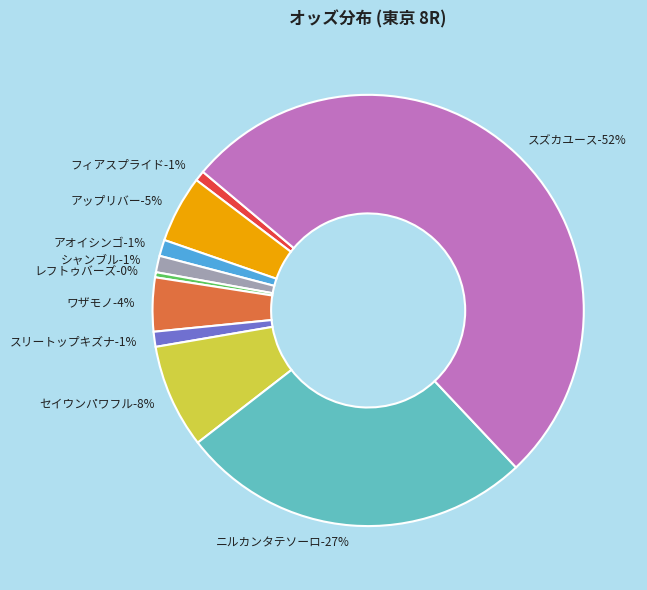

Approximately how many times larger is the value at スリートップキズナ compared to アオイシンゴ?

0.9